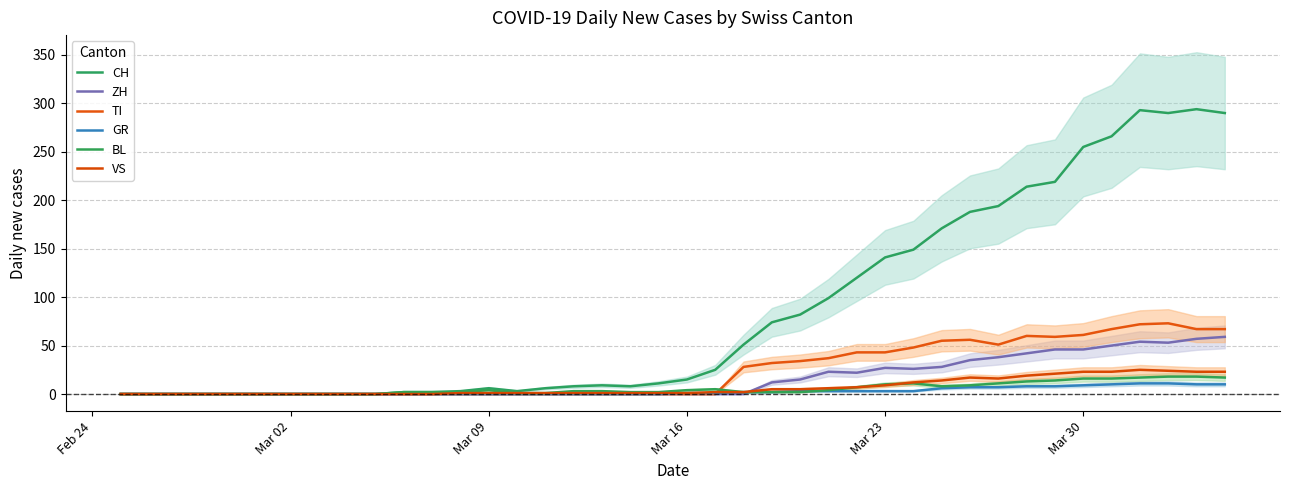

How many series are shown in this chart?

6